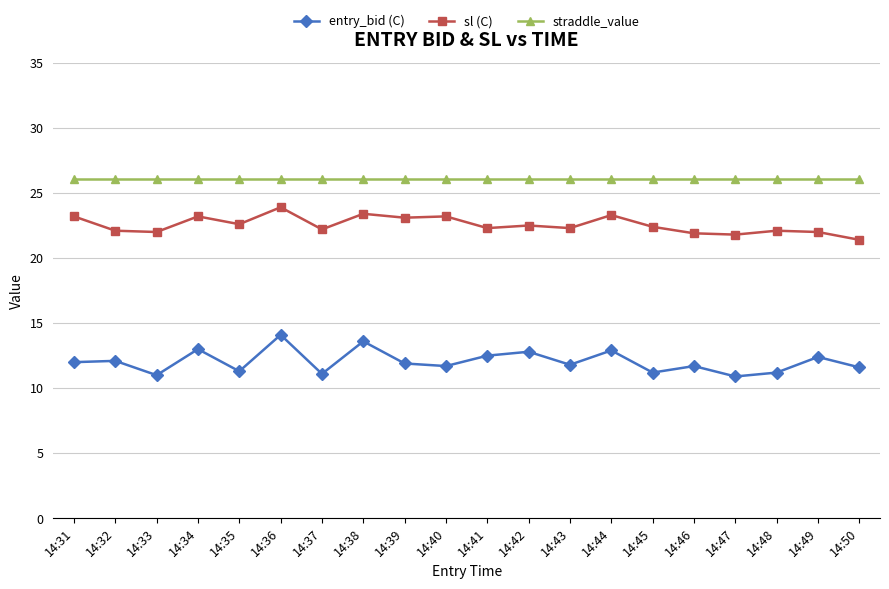

True or false: entry_bid (C) and sl (C) cross at least once.

False